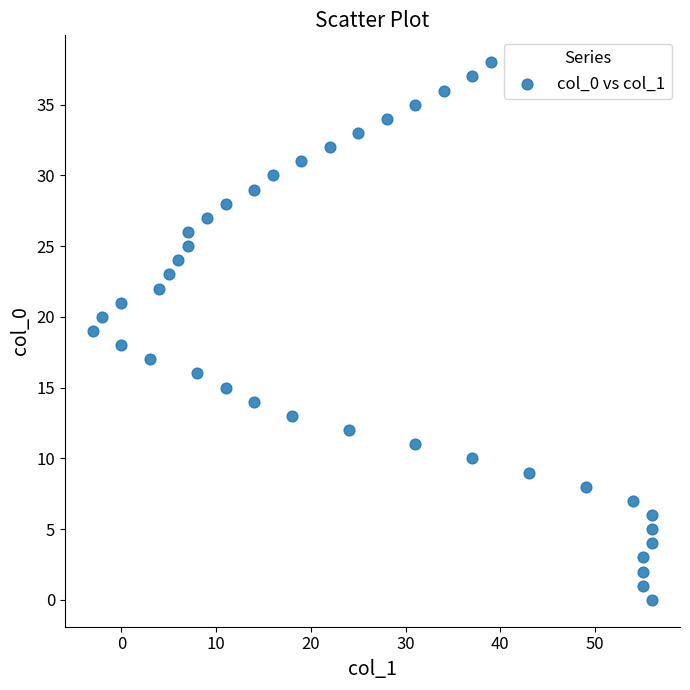

What is the range of X values (max minus min)?

59